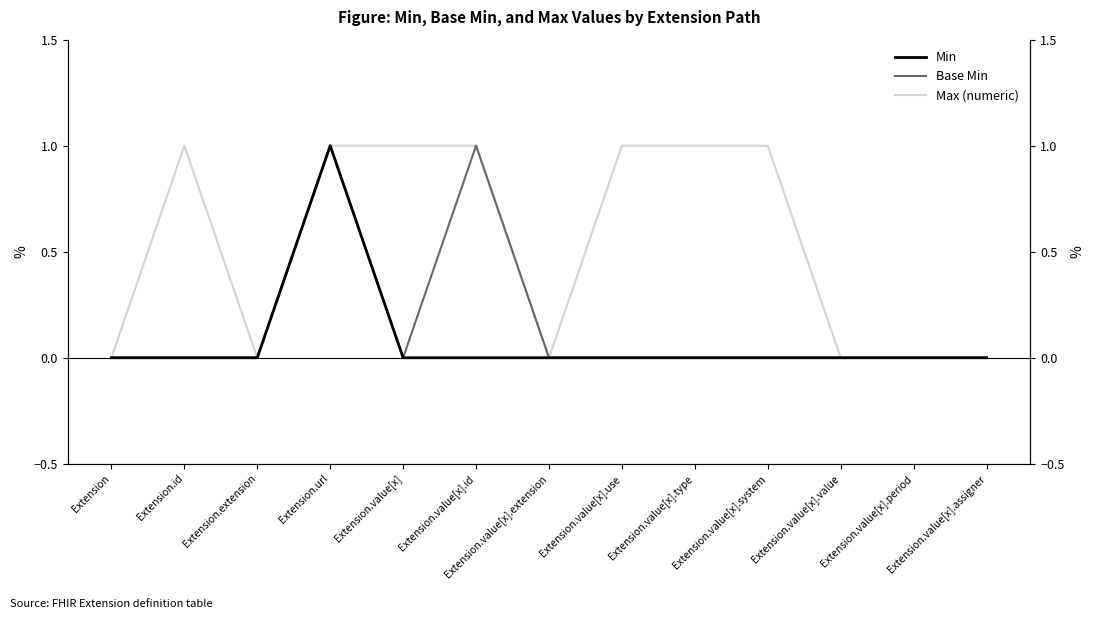

True or false: Max (numeric) and Min cross at least once.

False